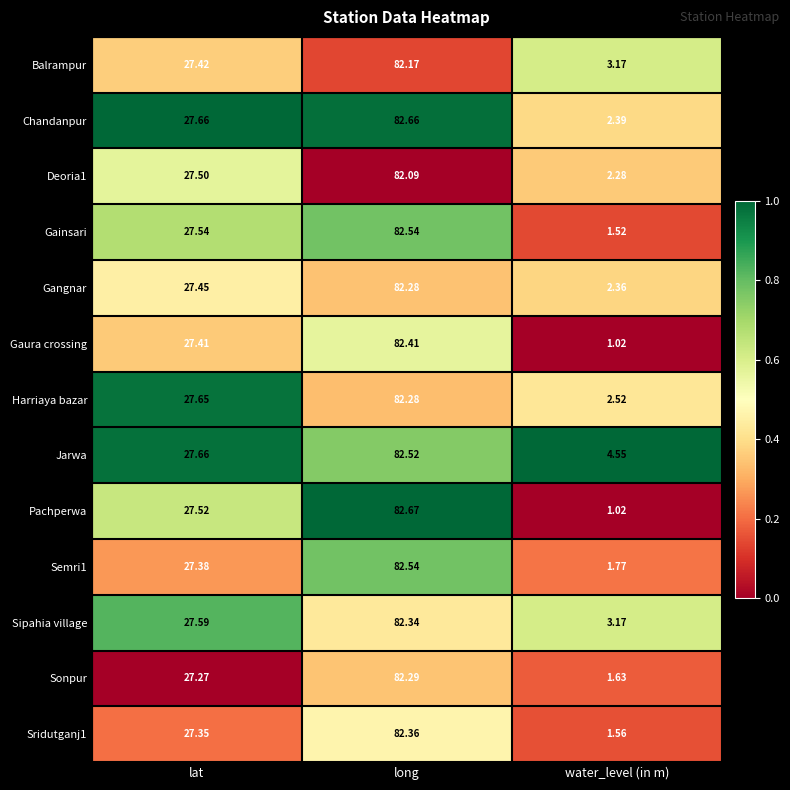

Which series has the largest total across all categories?

Jarwa